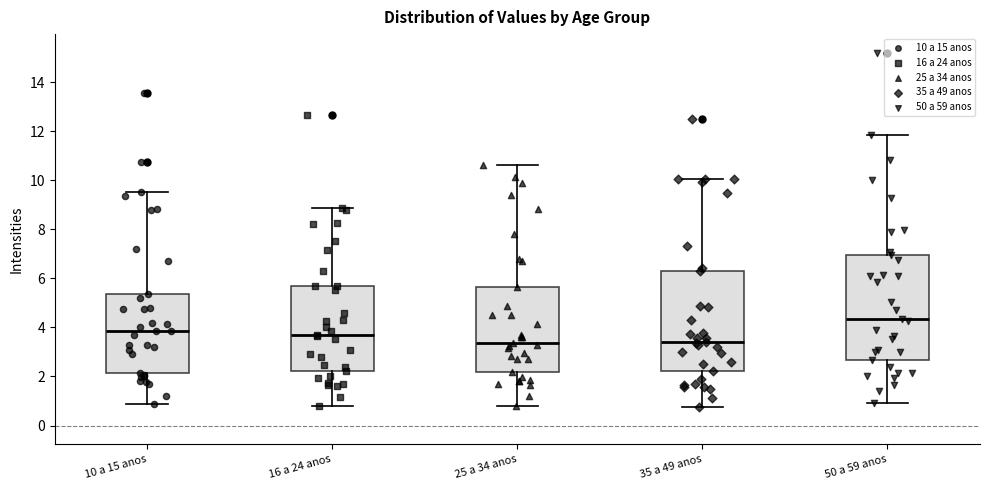

Which box's median line is the highest?

50 a 59 anos